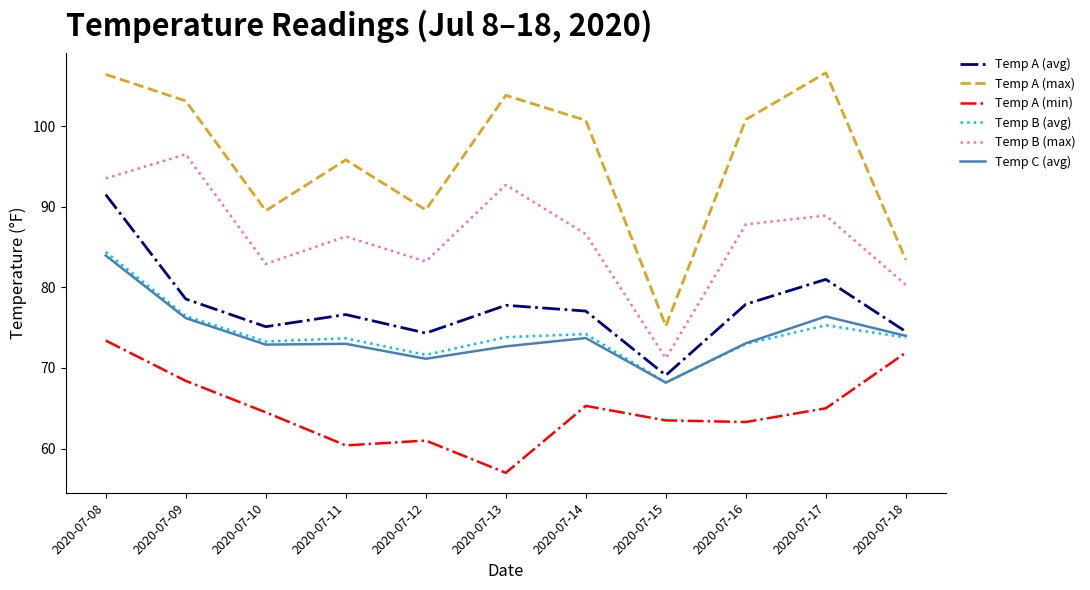

What is the spread (max minus min) of values at 2020-07-17?

41.6